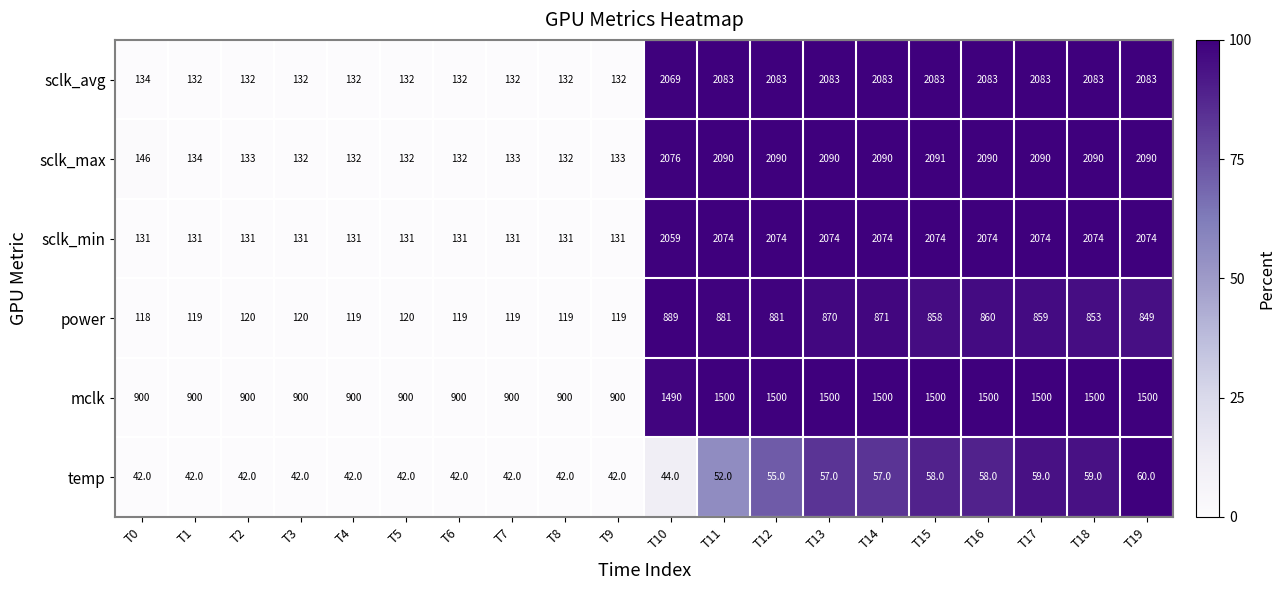

Rank the series at T15 from highest to lowest value.

sclk_max, sclk_avg, sclk_min, mclk, power, temp